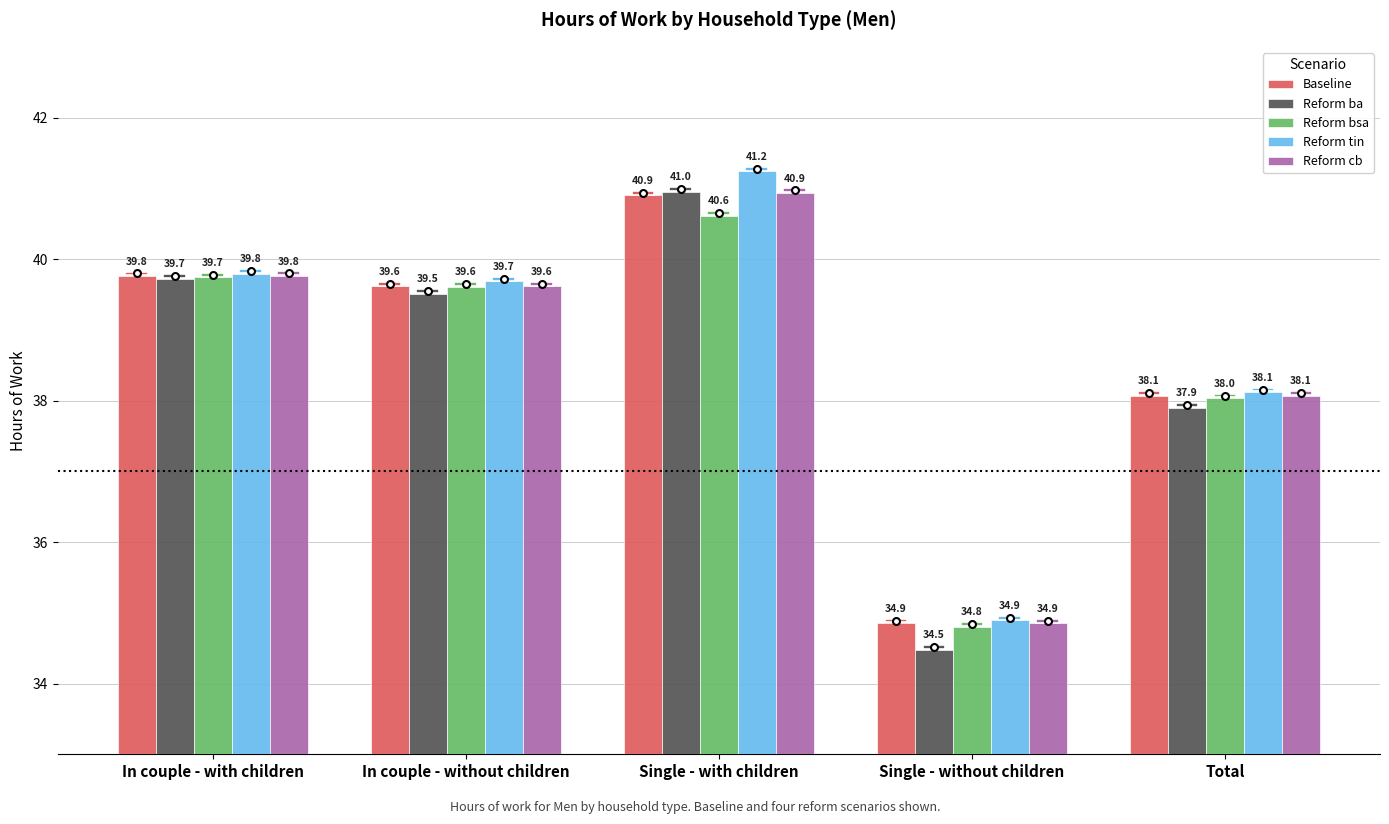

Rank the categories by Reform cb value from lowest to highest.

Single - without children, Total, In couple - without children, In couple - with children, Single - with children